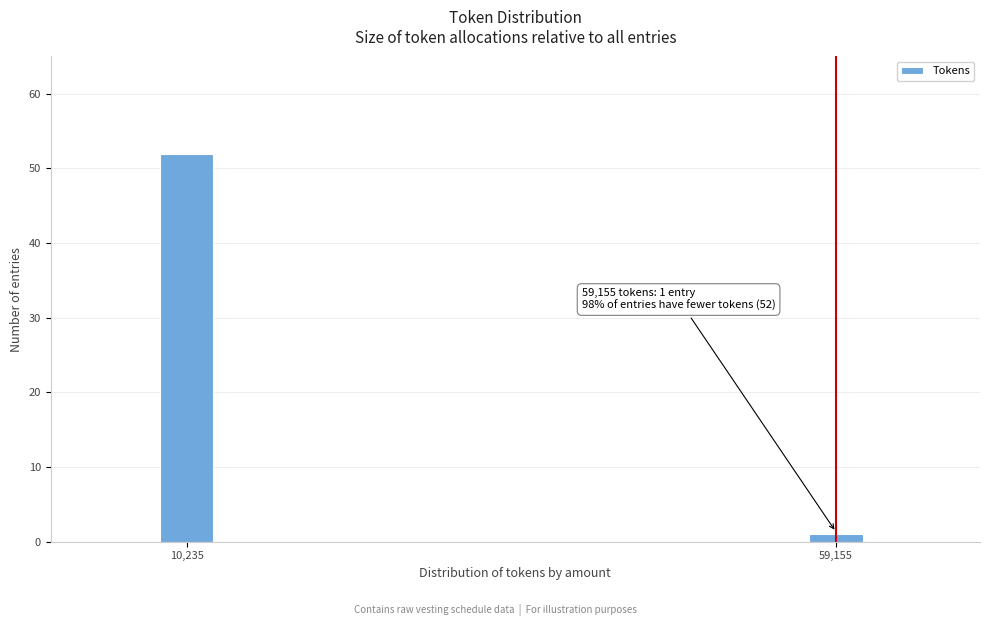

Reading left to right, transcribe all the data shown in this chart.

52	1